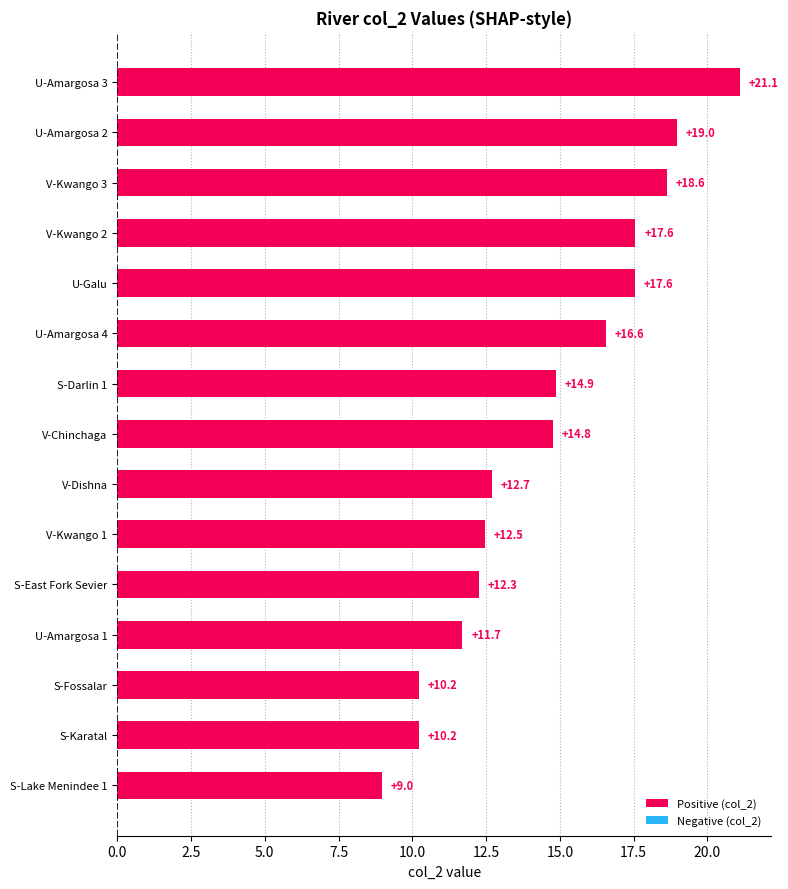

Reading top to bottom, transcribe all the data shown in this chart.

21.1	19.0	18.6	17.6	17.6	16.6	14.9	14.8	12.7	12.5	12.3	11.7	10.2	10.2	9.0